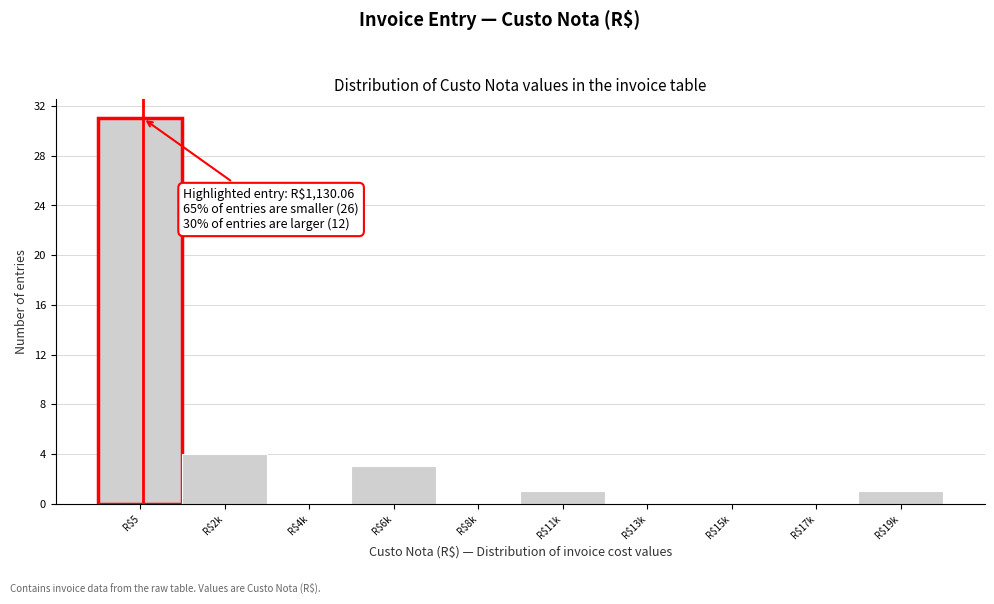

What is the maximum value shown in the chart?

31